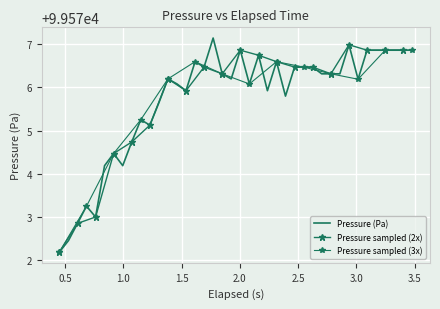

What is the value of the 16th point from the left?

99576.6